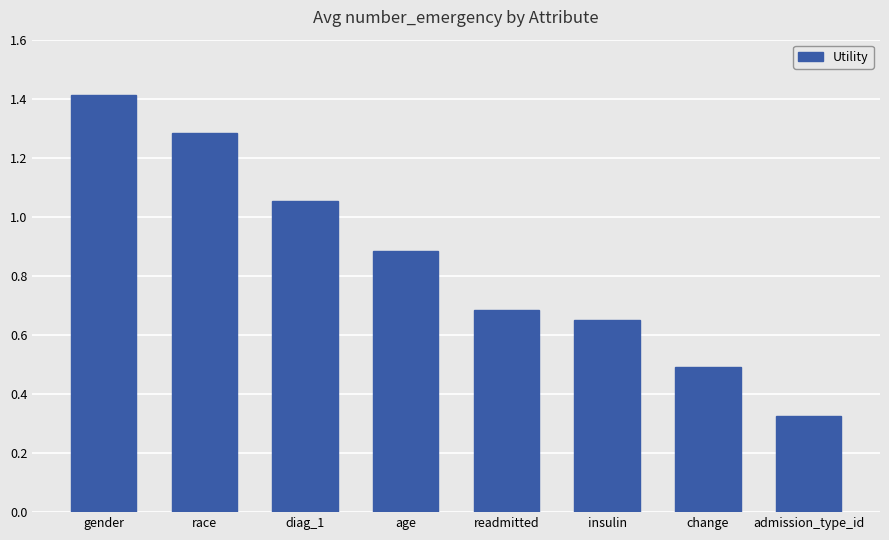

What is the average value?

0.8